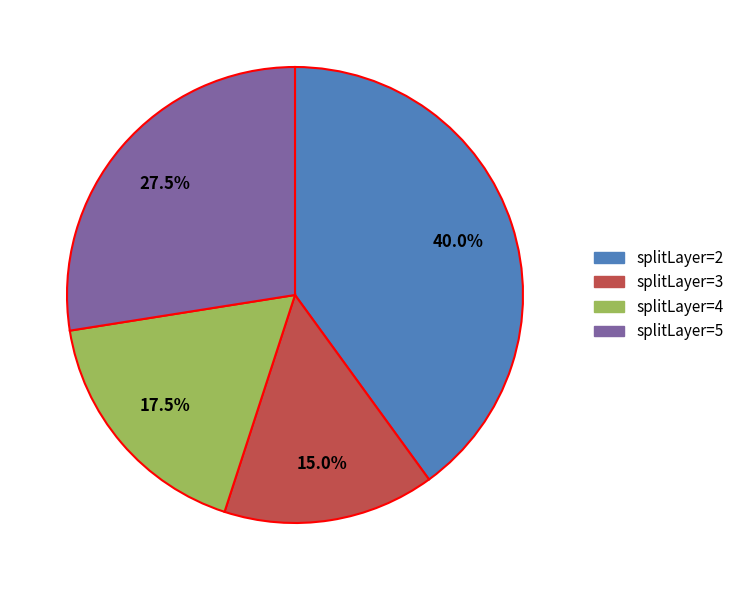

Is there any slice that represents more than half of the pie?

No